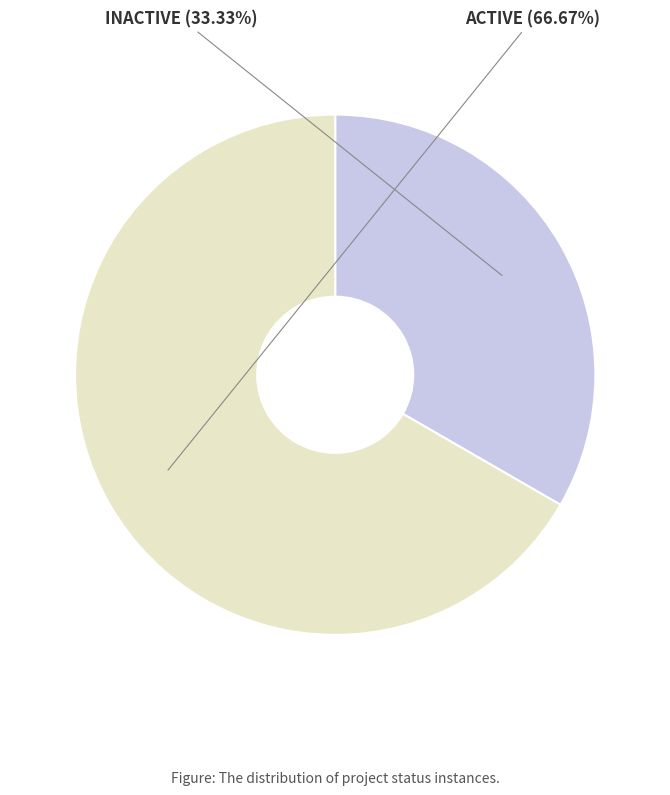

To the nearest percent, what is the difference between the INACTIVE and ACTIVE slice percentages?

33%